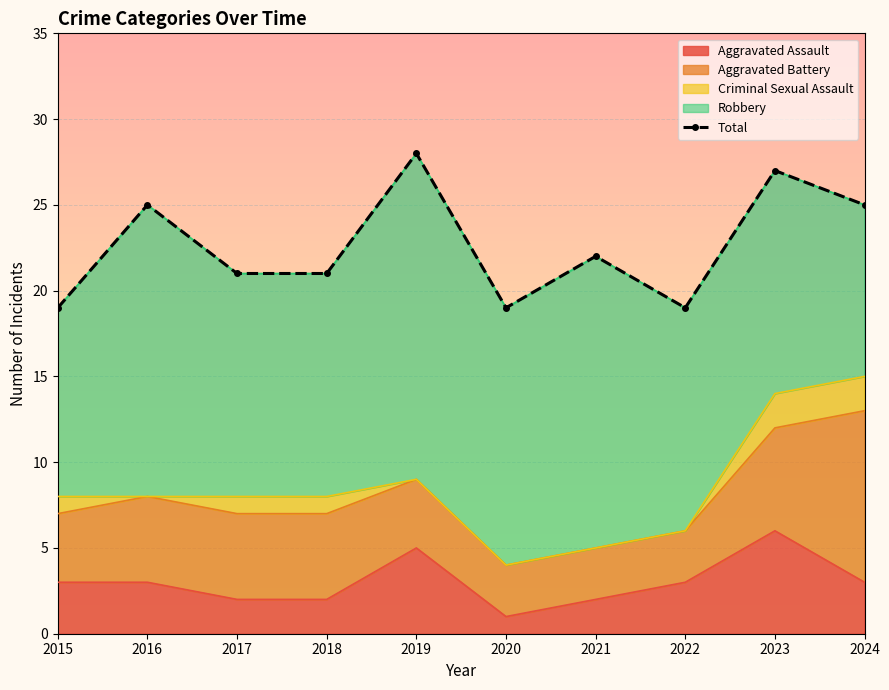

What is the sum of all values?

226